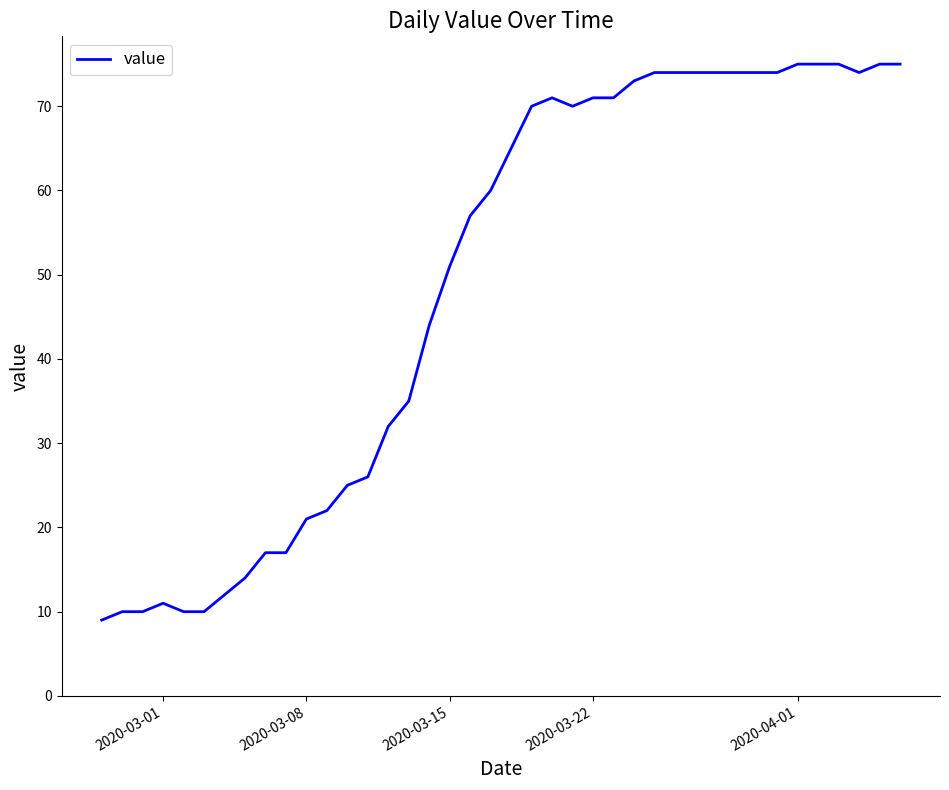

What is the sum of all values?

1951